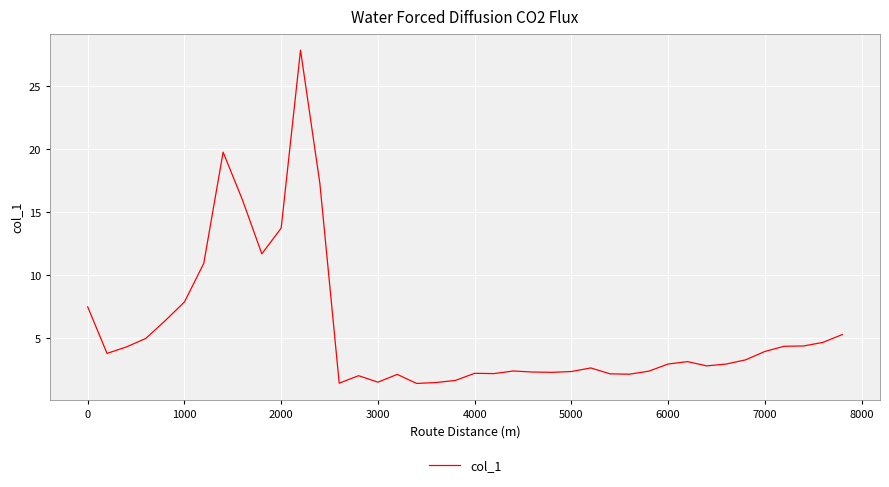

What is the difference between the maximum and minimum values?

26.4